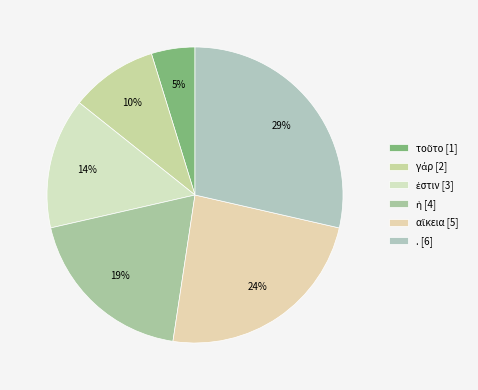

Rank the categories by value from lowest to highest.

τοῦτο, γάρ, ἐστιν, ἡ, αἴκεια, .